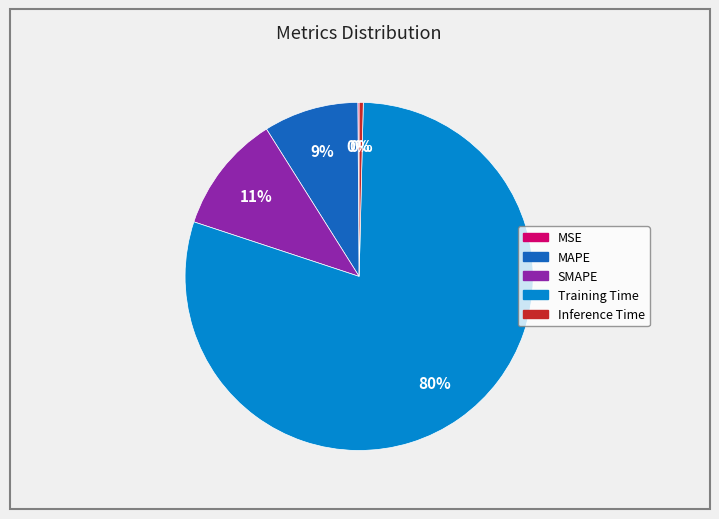

Do MAPE and SMAPE together represent more than half of the pie?

No